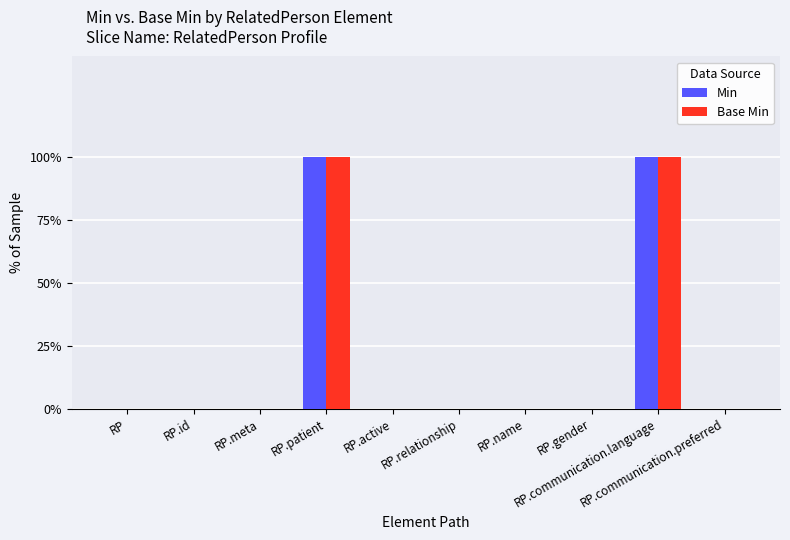

What is the sum of all Base Min values?

2